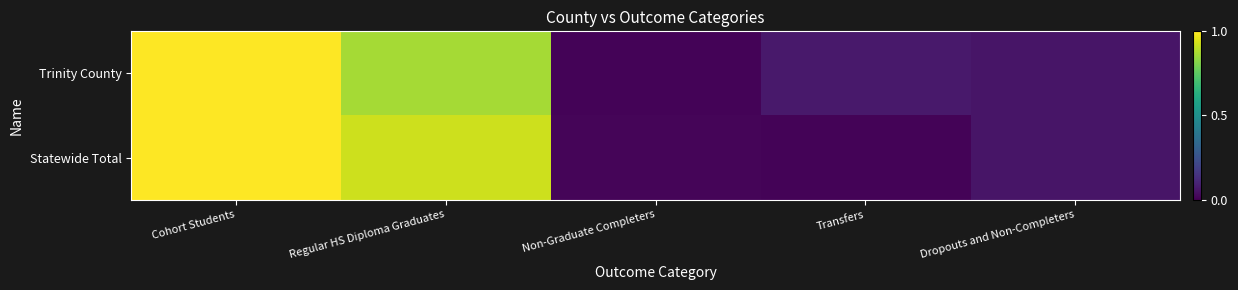

Reading left to right, what are all the values shown in this chart?

Trinity County: Cohort Students=1.0	Regular HS Diploma Graduates=0.9	Non-Graduate Completers=0.0	Transfers=0.1	Dropouts and Non-Completers=0.1
Statewide Total: Cohort Students=1.0	Regular HS Diploma Graduates=0.9	Non-Graduate Completers=0.0	Transfers=0.0	Dropouts and Non-Completers=0.1